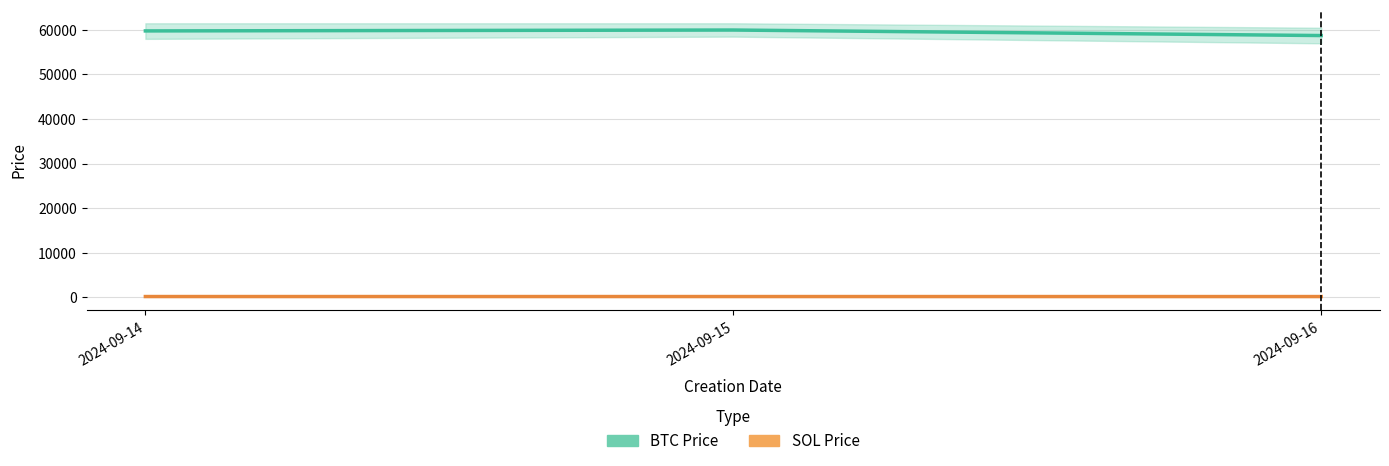

At how many categories does at least one series exceed 16696?

3